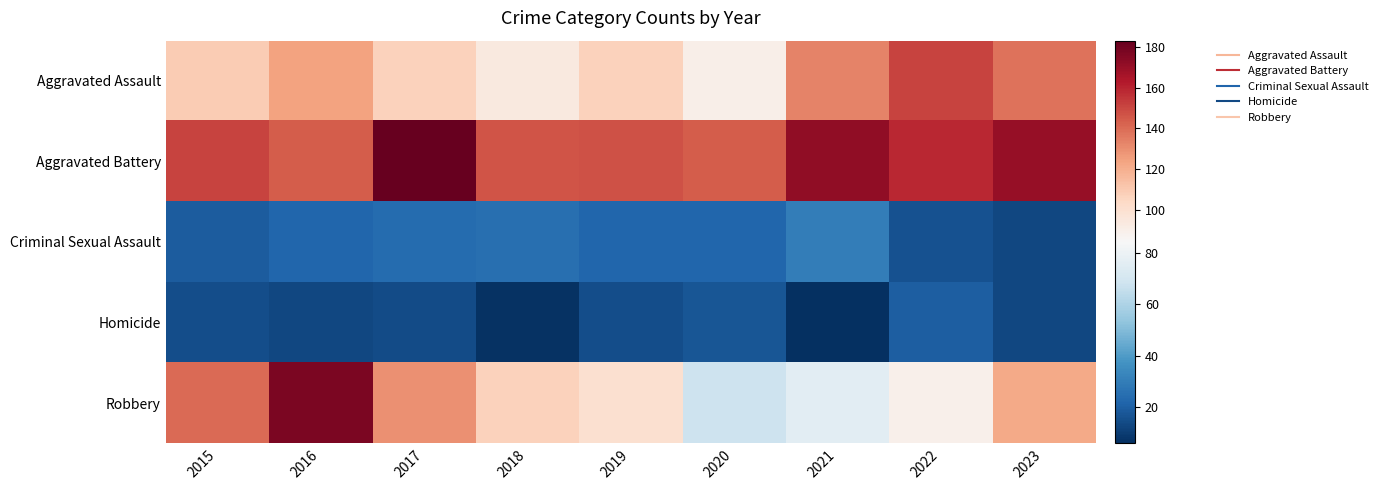

Reading right to left, what are all the values shown in this chart?

Aggravated Assault: 2023=138	2022=151	2021=133	2020=90	2019=107	2018=94	2017=107	2016=124	2015=109
Aggravated Battery: 2023=170	2022=159	2021=172	2020=144	2019=147	2018=146	2017=183	2016=144	2015=151
Criminal Sexual Assault: 2023=13	2022=16	2021=30	2020=22	2019=22	2018=25	2017=24	2016=22	2015=19
Homicide: 2023=13	2022=20	2021=6	2020=17	2019=15	2018=7	2017=14	2016=13	2015=15
Robbery: 2023=122	2022=89	2021=76	2020=68	2019=100	2018=107	2017=129	2016=177	2015=140